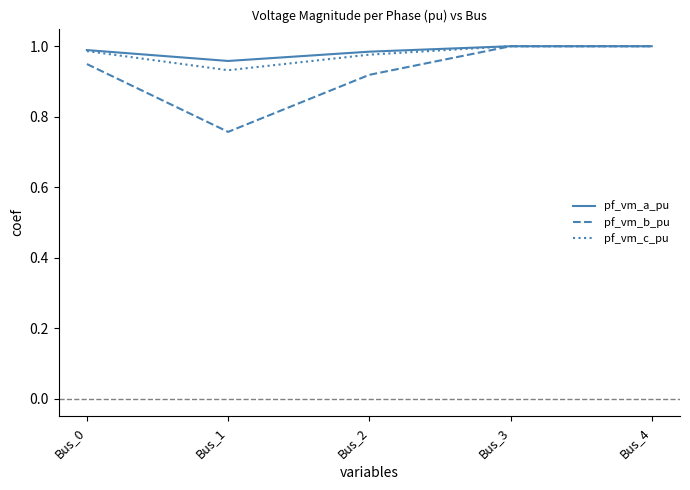

Where do pf_vm_b_pu and pf_vm_c_pu first cross each other?

Bus_2 and Bus_3